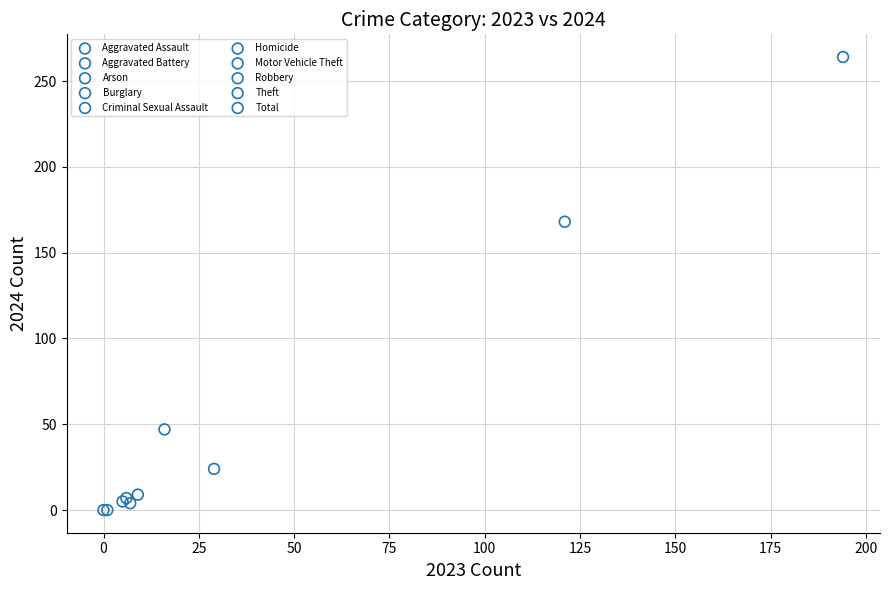

What are all the series names shown in the legend?

Aggravated Assault, Aggravated Battery, Arson, Burglary, Criminal Sexual Assault, Homicide, Motor Vehicle Theft, Robbery, Theft, Total